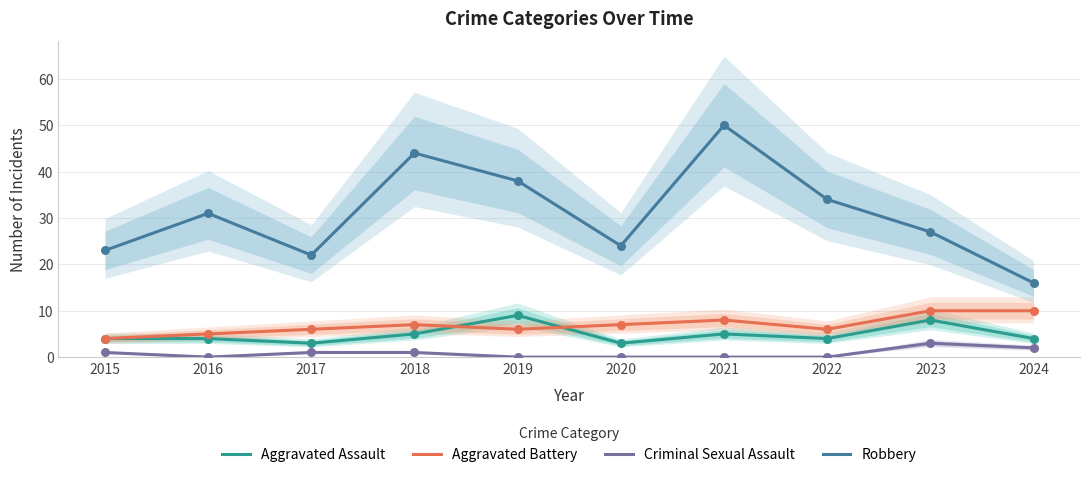

At how many categories does at least one series exceed 28?

5